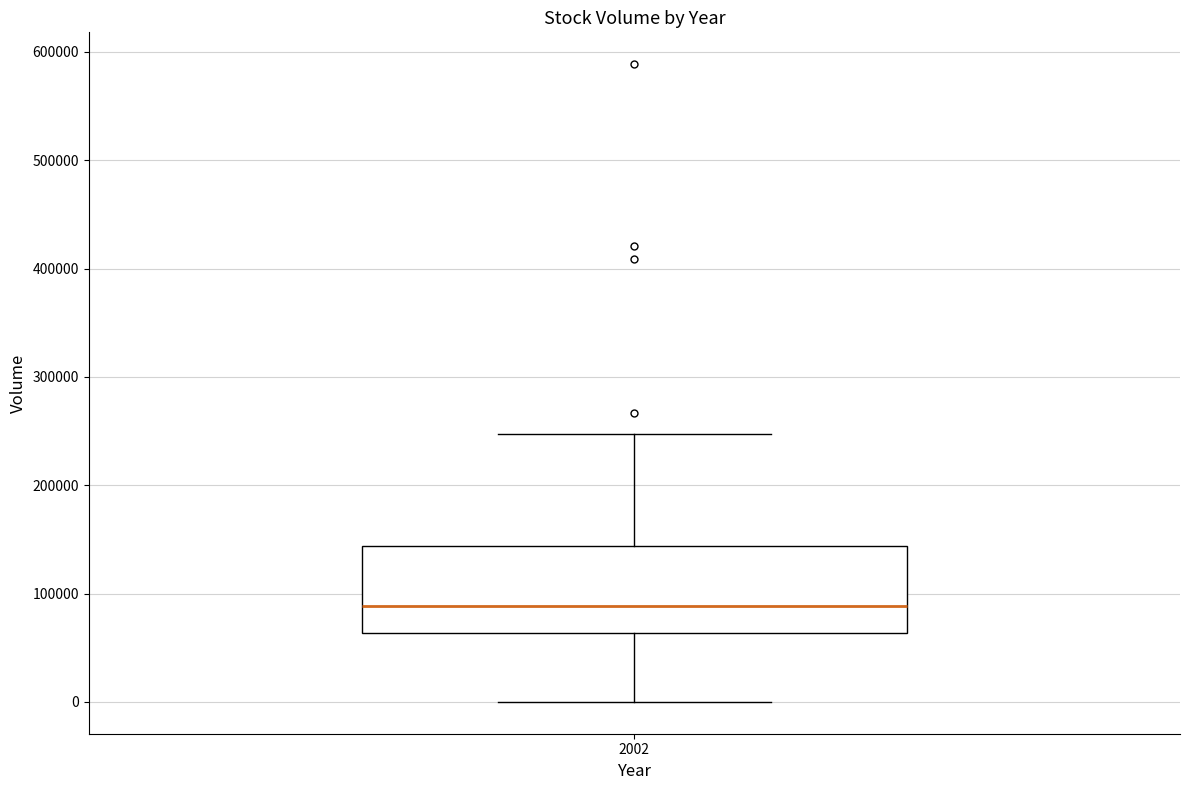

Read this box plot against the y-axis: the position of the median line, the range covered by the box, and the ends of both whiskers. The values are not printed on the chart, so give them approximately, as read against the axis.

median 90000, box 60000 to 140000, whiskers 0 to 250000